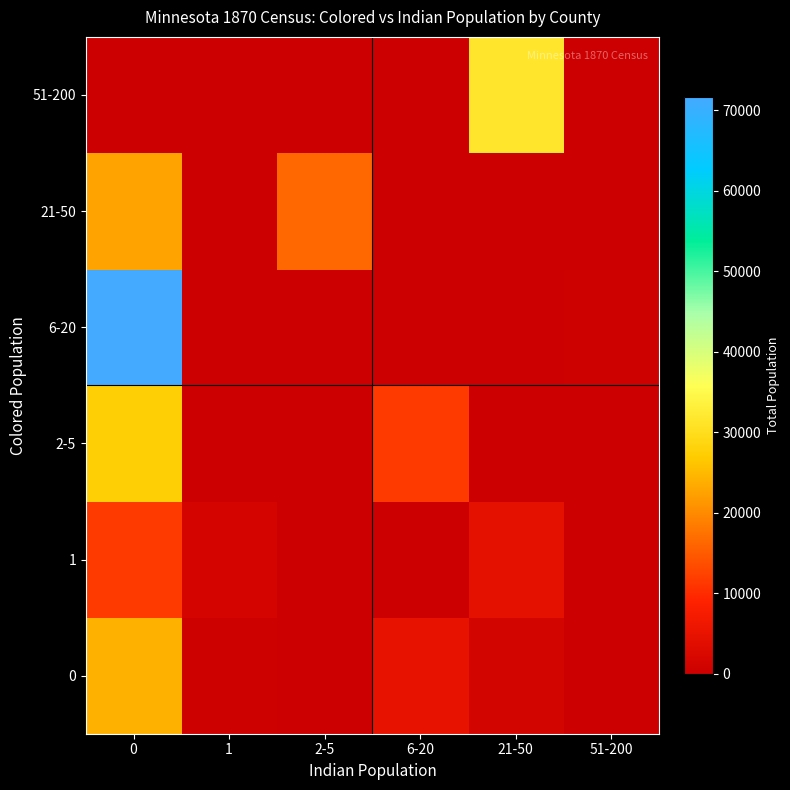

At how many categories does at least one series exceed 68784?

1